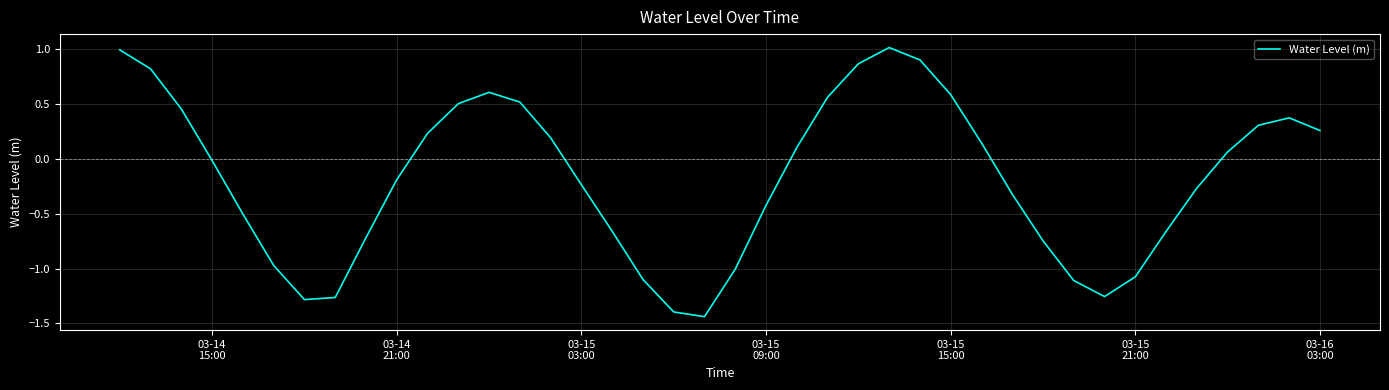

What is the difference between the maximum and minimum values?

2.5